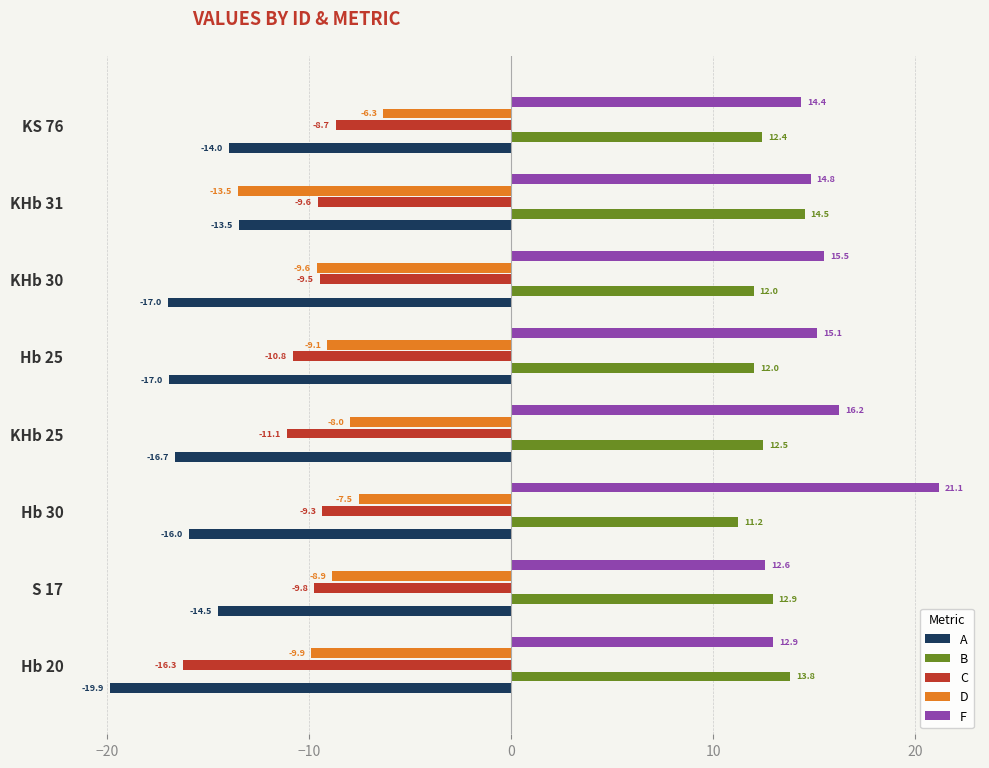

Which series has the widest spread of values?

F